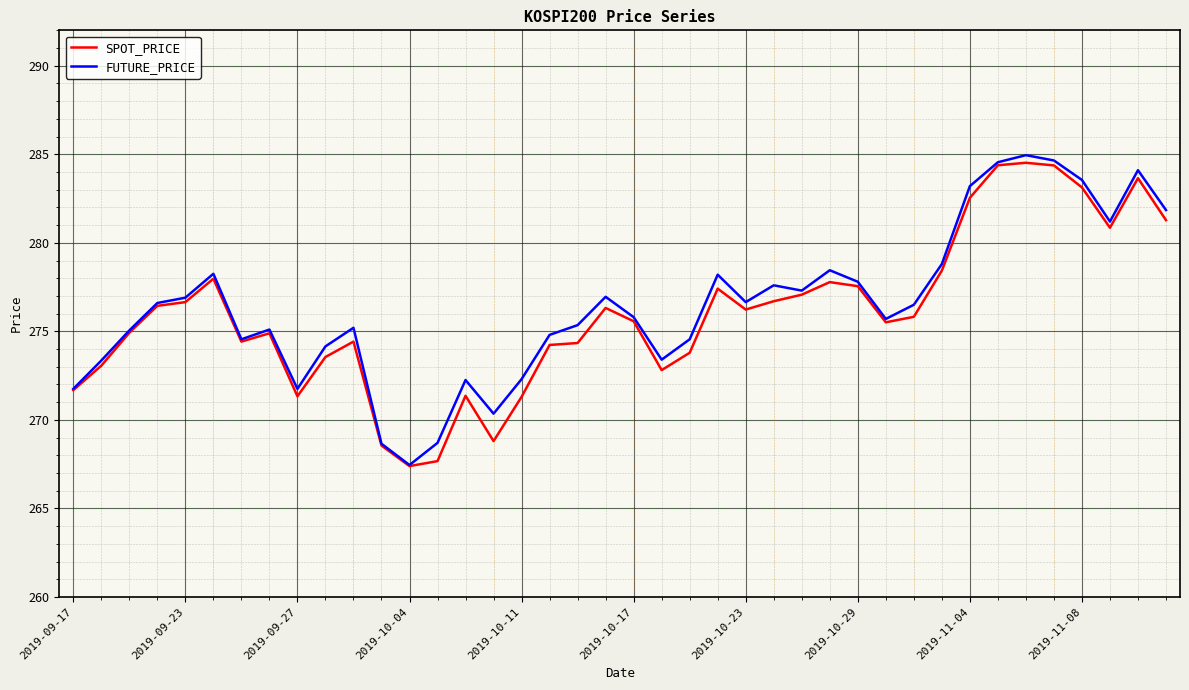

What is the highest value of the SPOT_PRICE series?

284.5